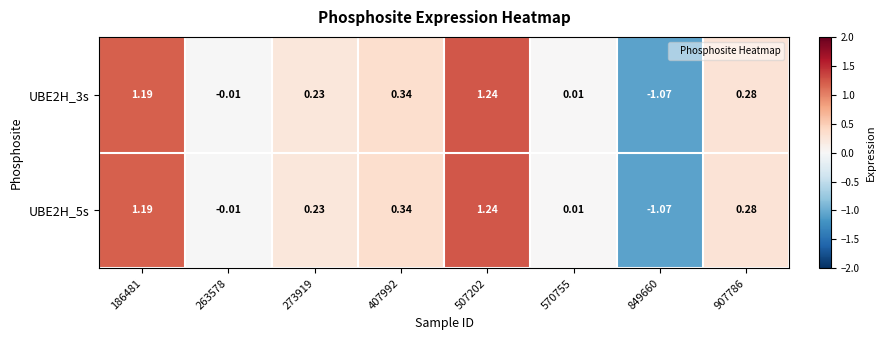

Is the value of UBE2H_5s at 570755 greater than the value of UBE2H_3s at 407992?

No